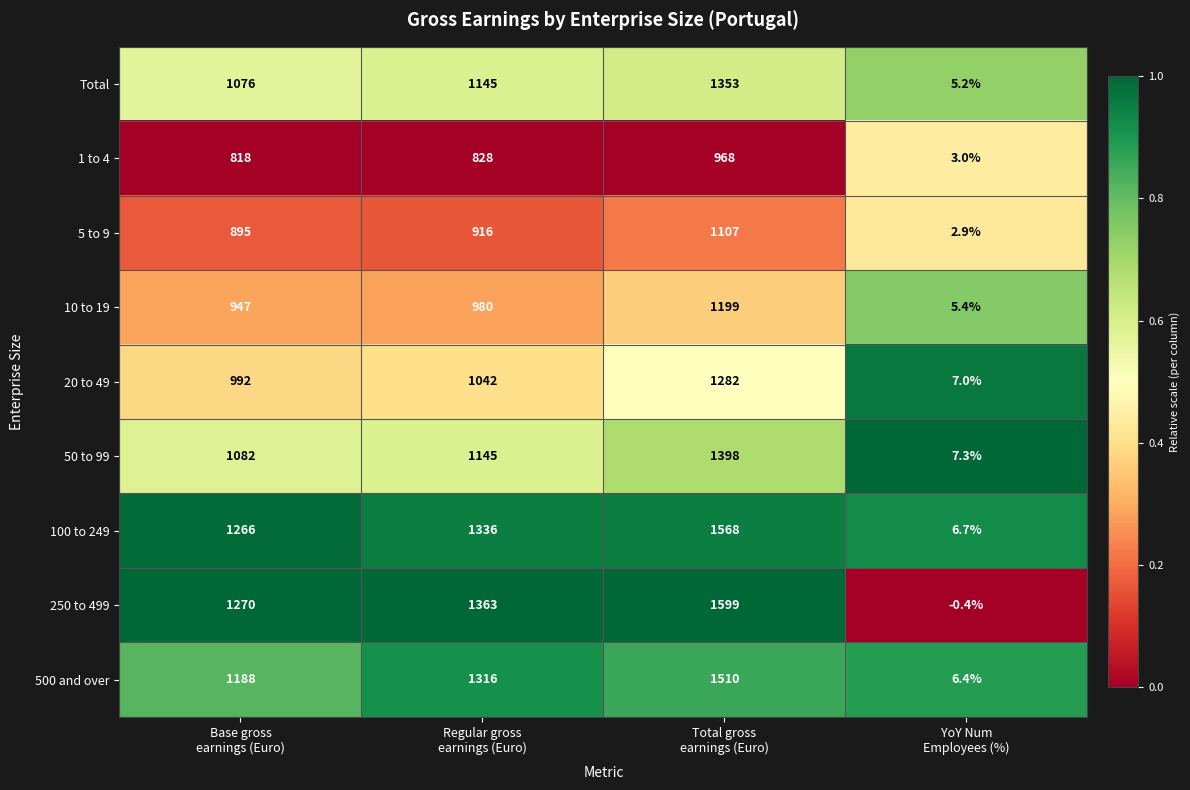

What is the difference between the maximum and minimum values in the 5 to 9 series?

1104.1